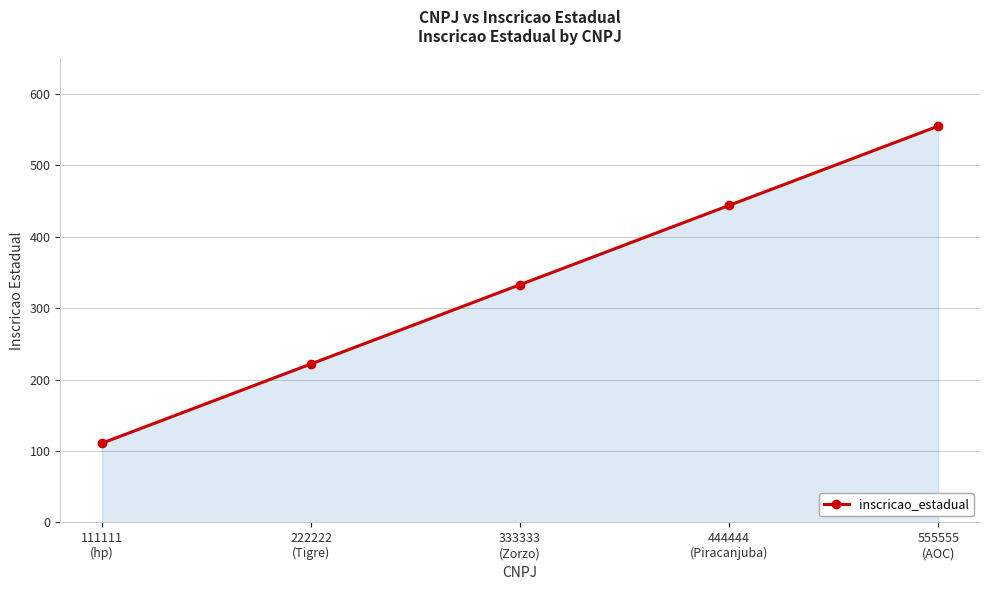

How many values are between 222 and 444?

3